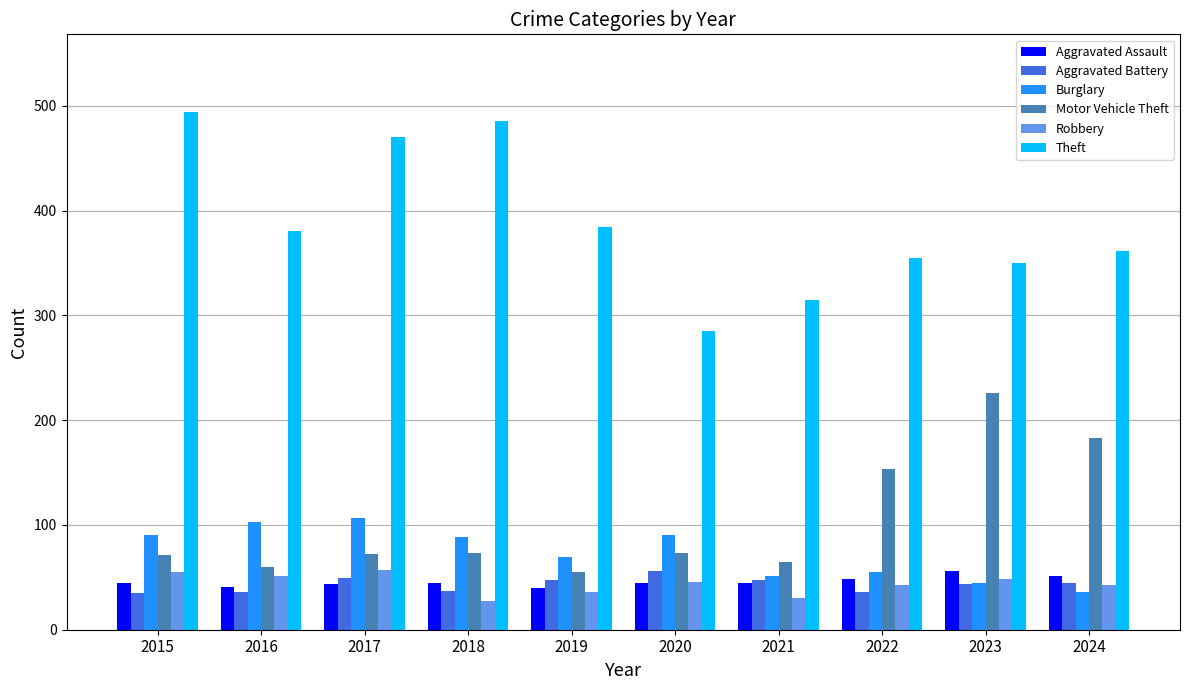

What is the difference between the Burglary values at 2018 and 2022?

33